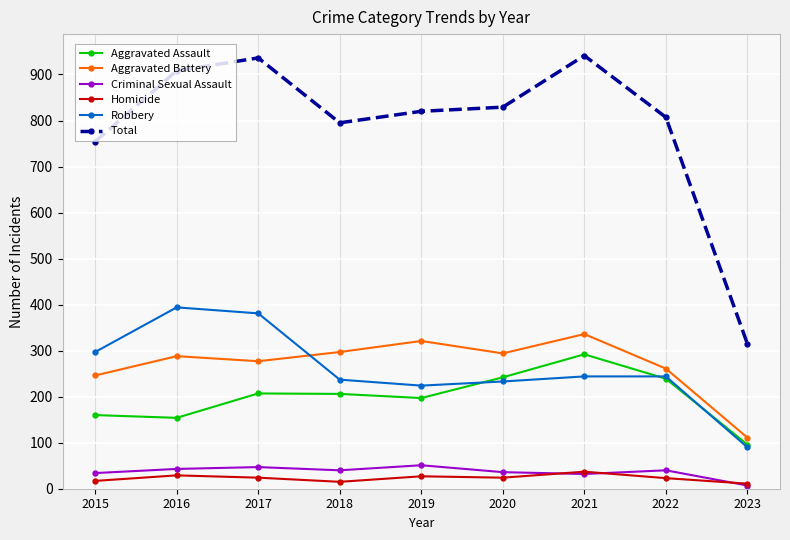

Is it true that Aggravated Battery equals 572 at 2019?

False